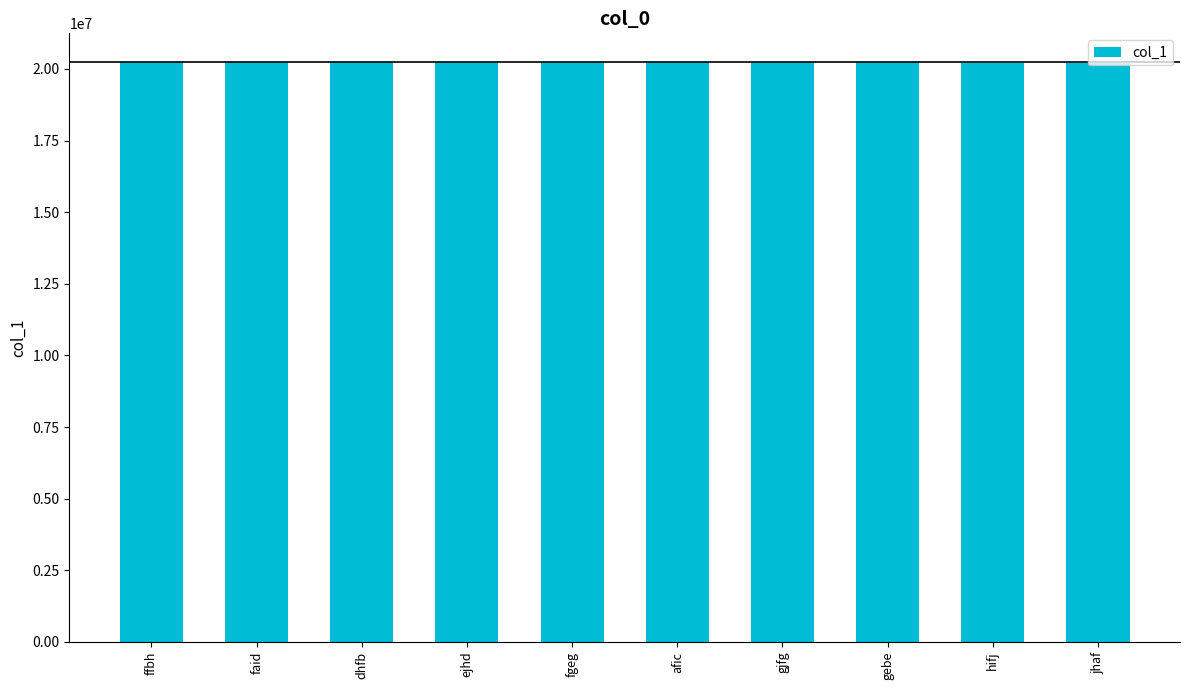

Does the chart contain any negative values?

No